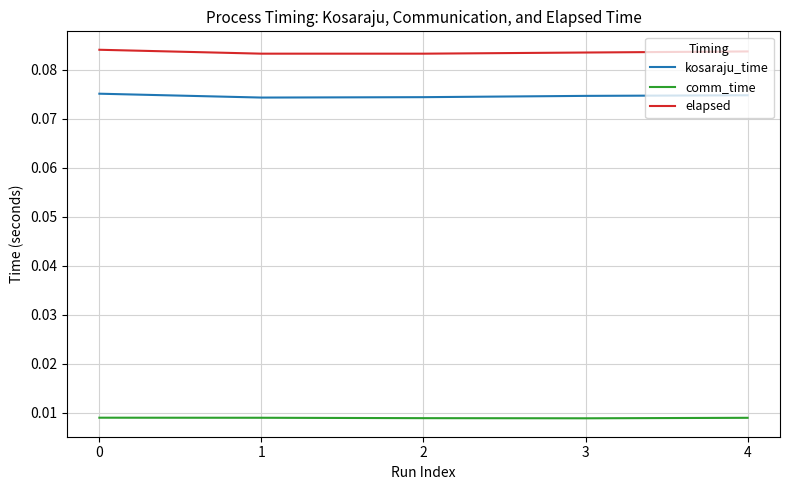

Rank the series at 4 from lowest to highest value.

comm_time, kosaraju_time, elapsed